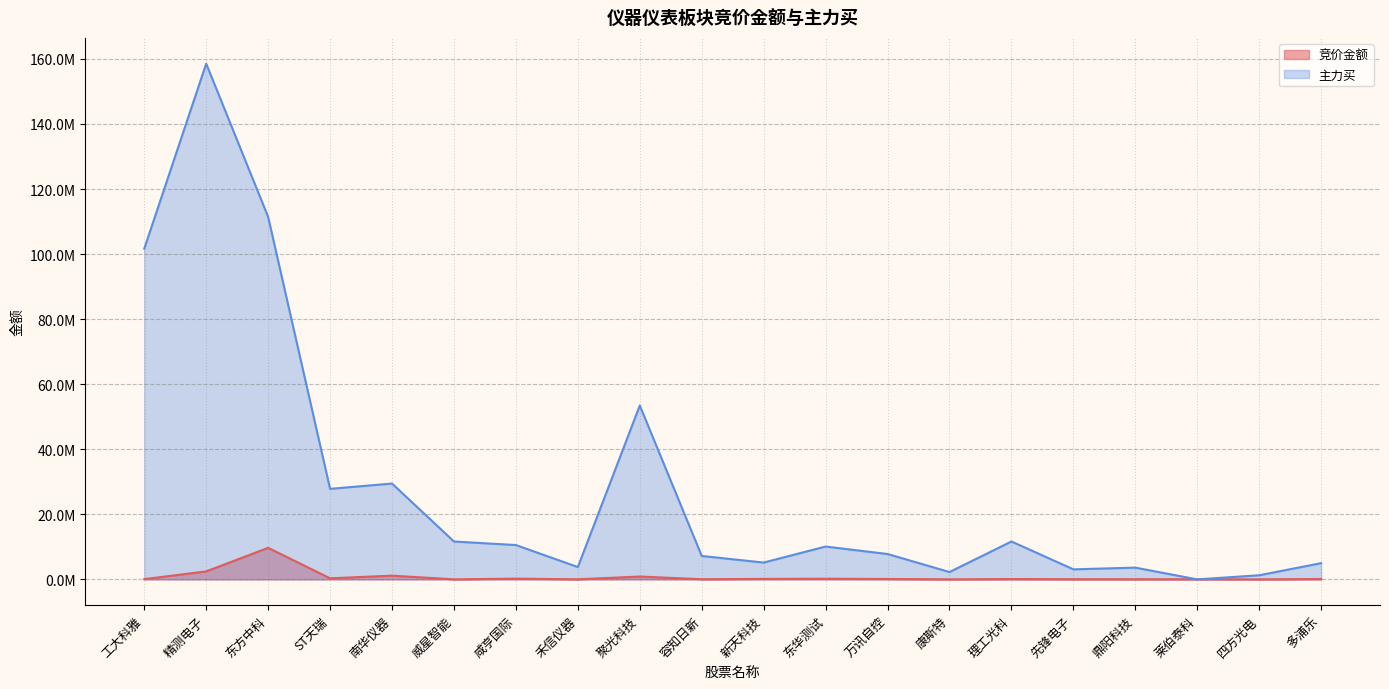

Reading left to right, transcribe all the data shown in this chart.

竞价金额: 工大科雅=76302	精测电子=2458048	东方中科=9699200	ST天瑞=330928	南华仪器=1151265	威星智能=14148	咸亨国际=228896	禾信仪器=27756	聚光科技=876384	容知日新=48758	新天科技=154050	东华测试=196260	万讯自控=126742	康斯特=15950	理工光科=101713	先锋电子=55792	鼎阳科技=50382	莱伯泰科=39264	四方光电=9252	多浦乐=119812
主力买: 工大科雅=101675798	精测电子=158537218	东方中科=111437418	ST天瑞=27838781	南华仪器=29465350	威星智能=11648059	咸亨国际=10556725	禾信仪器=3793574	聚光科技=53451022	容知日新=7200337	新天科技=5173214	东华测试=10100573	万讯自控=7800383	康斯特=2260167	理工光科=11654369	先锋电子=3087753	鼎阳科技=3616528	莱伯泰科=0	四方光电=1272015	多浦乐=4993025